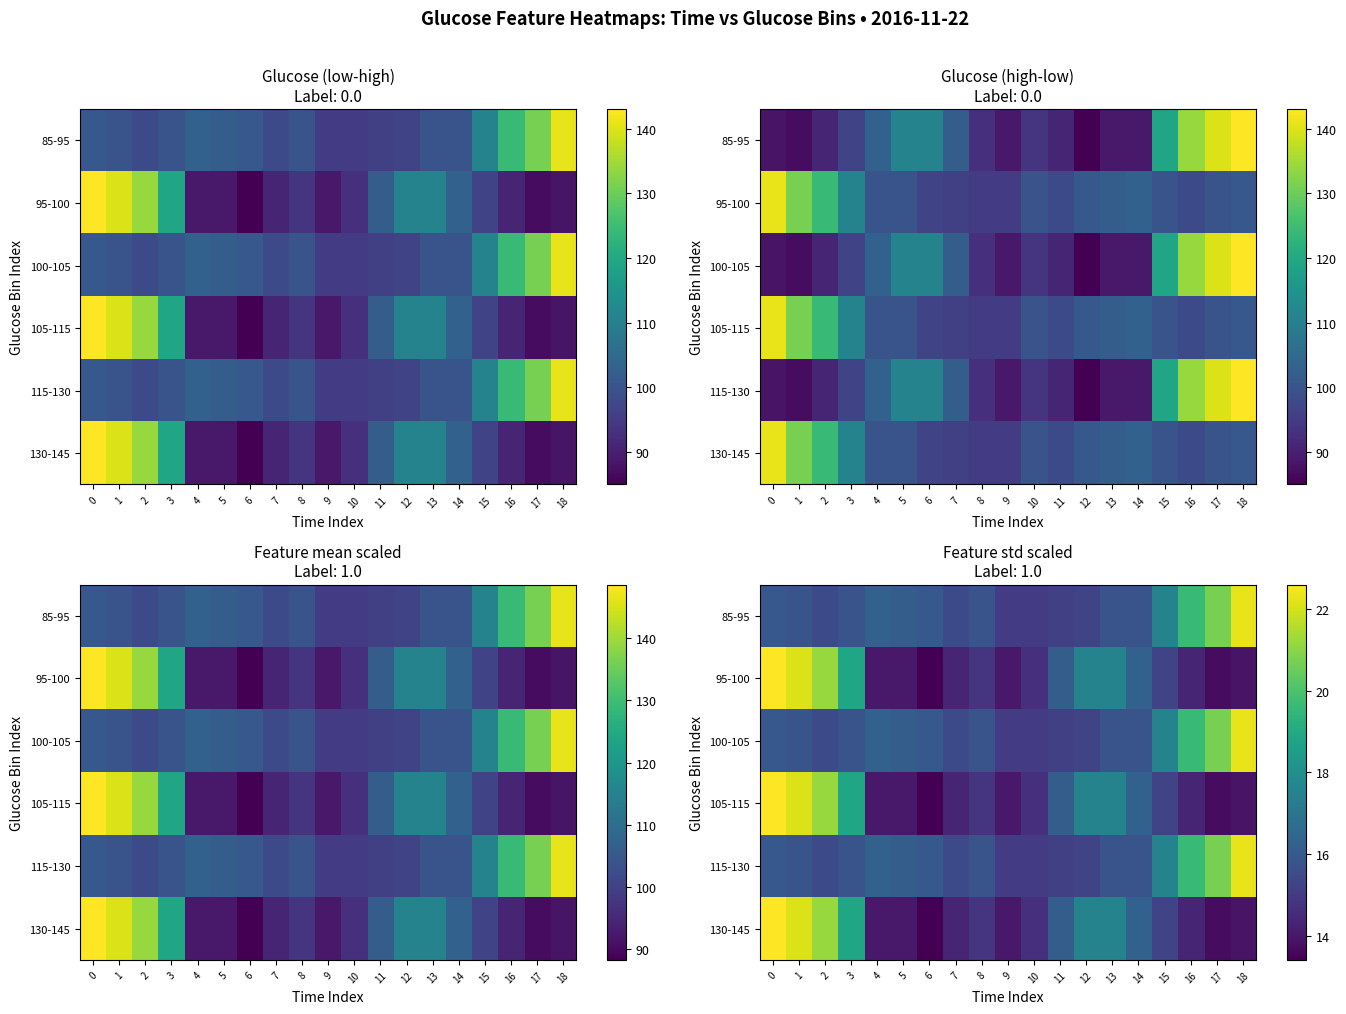

Which has a higher value, 18 or 4?

18